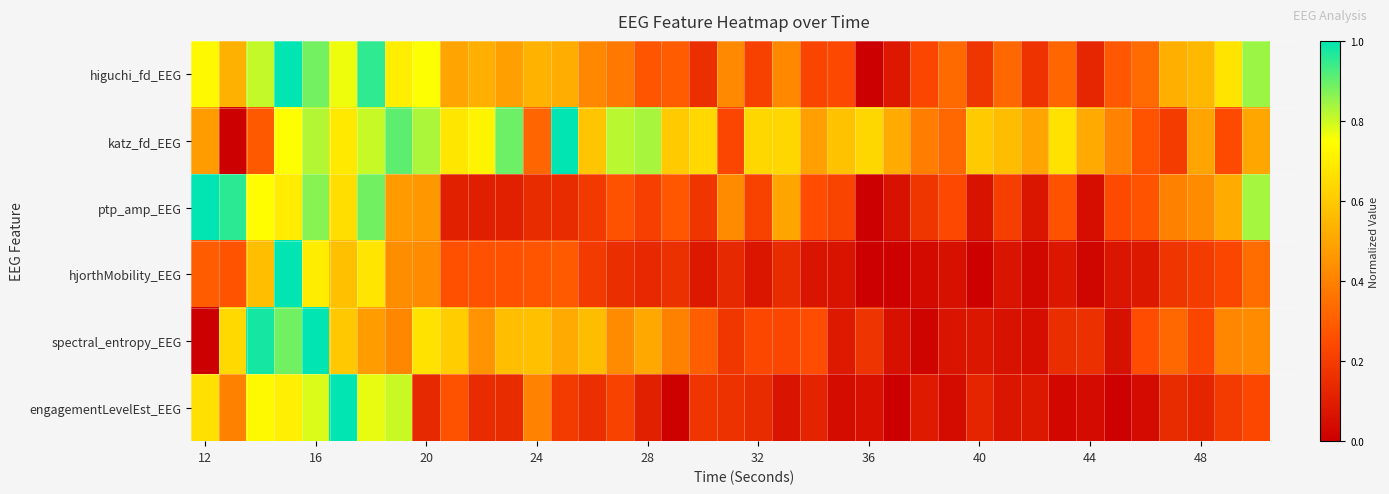

At how many categories does at least one series exceed 0?

39